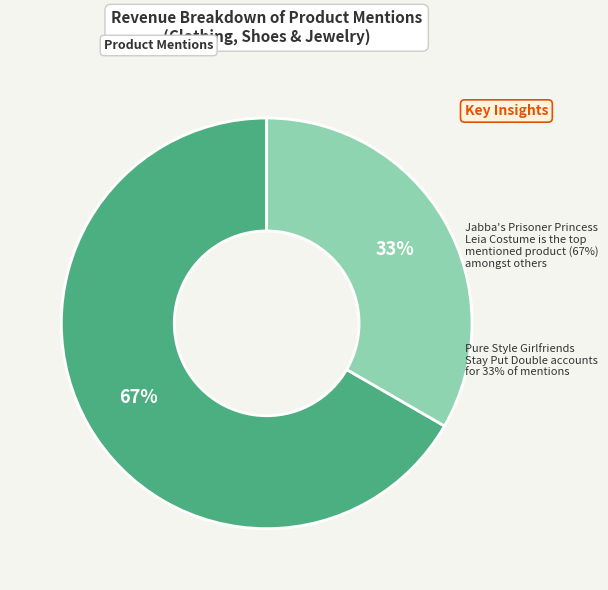

Does any single category account for the majority?

Yes